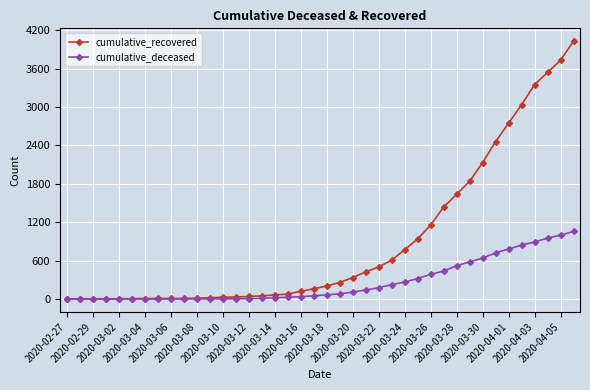

What is the greatest value displayed?

4028